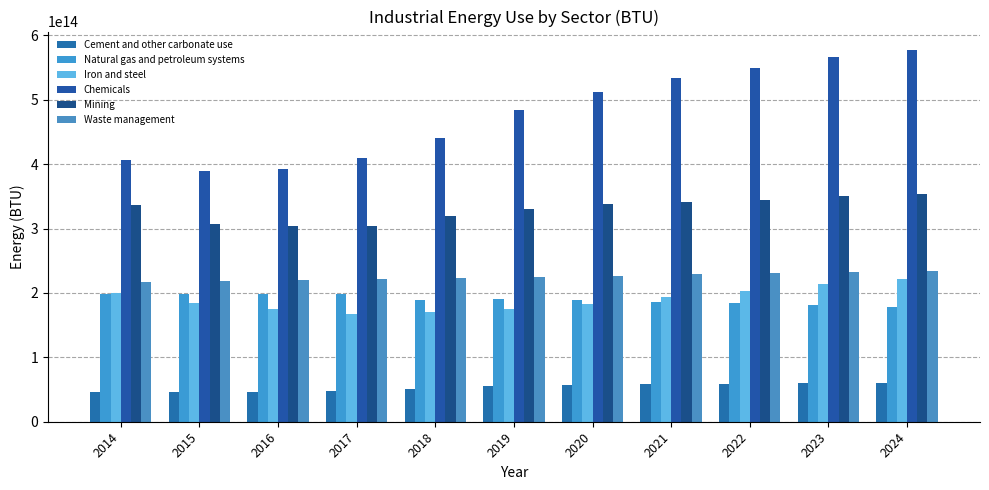

Are the bars grouped side by side (vs. stacked)?

Yes